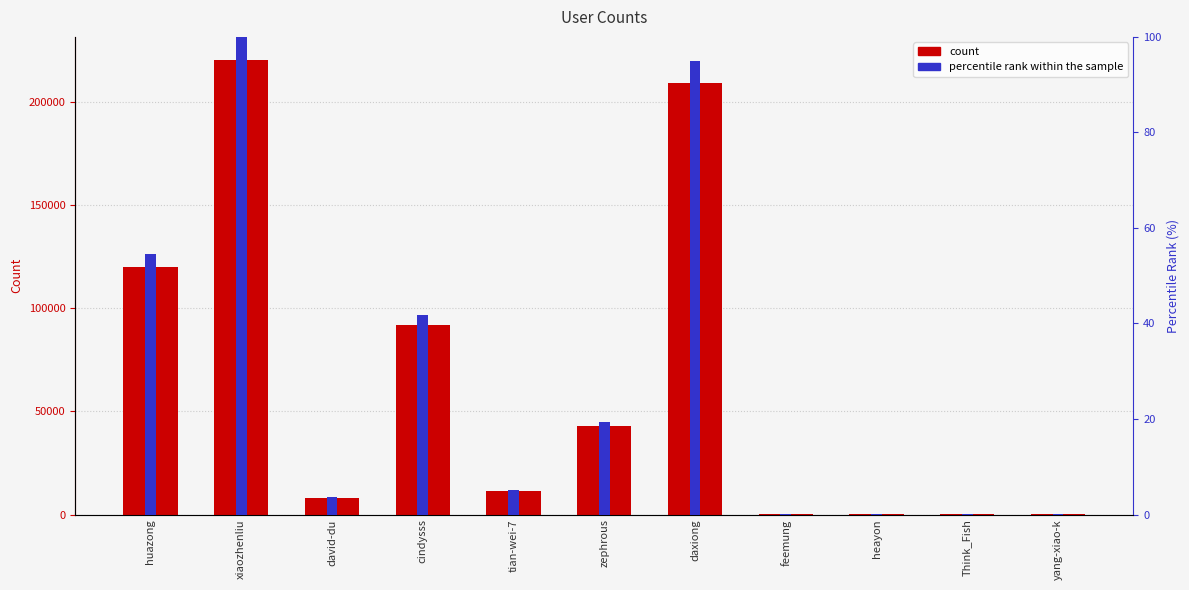

Is the value of percentile rank within the sample at heayon greater than the value of col_1 at tian-wei-7?

No